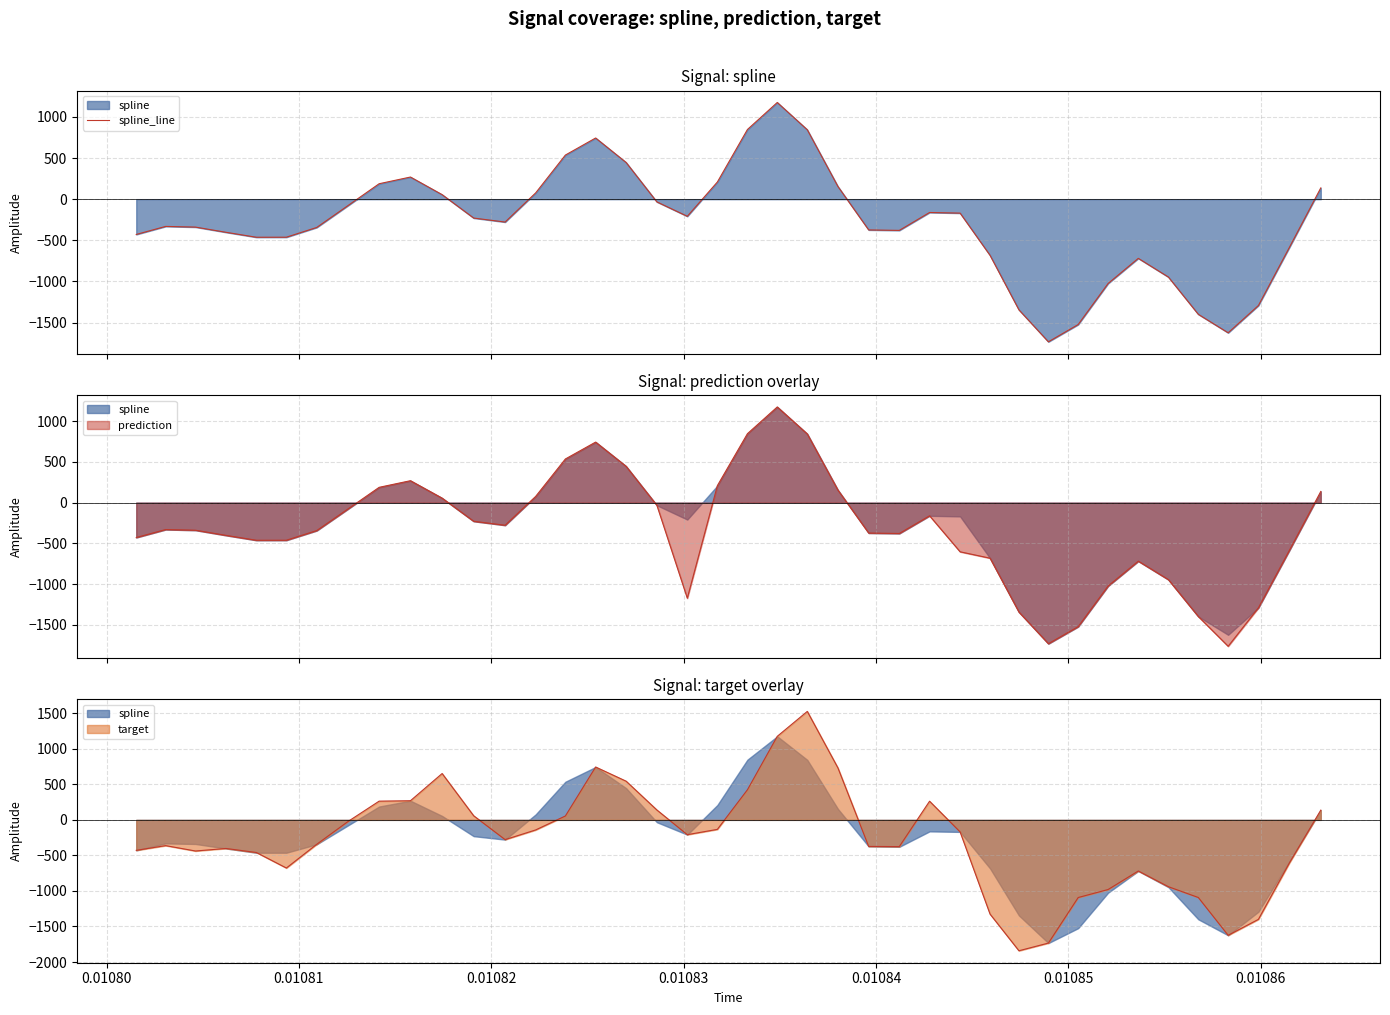

What is the greatest value displayed?

1175.1